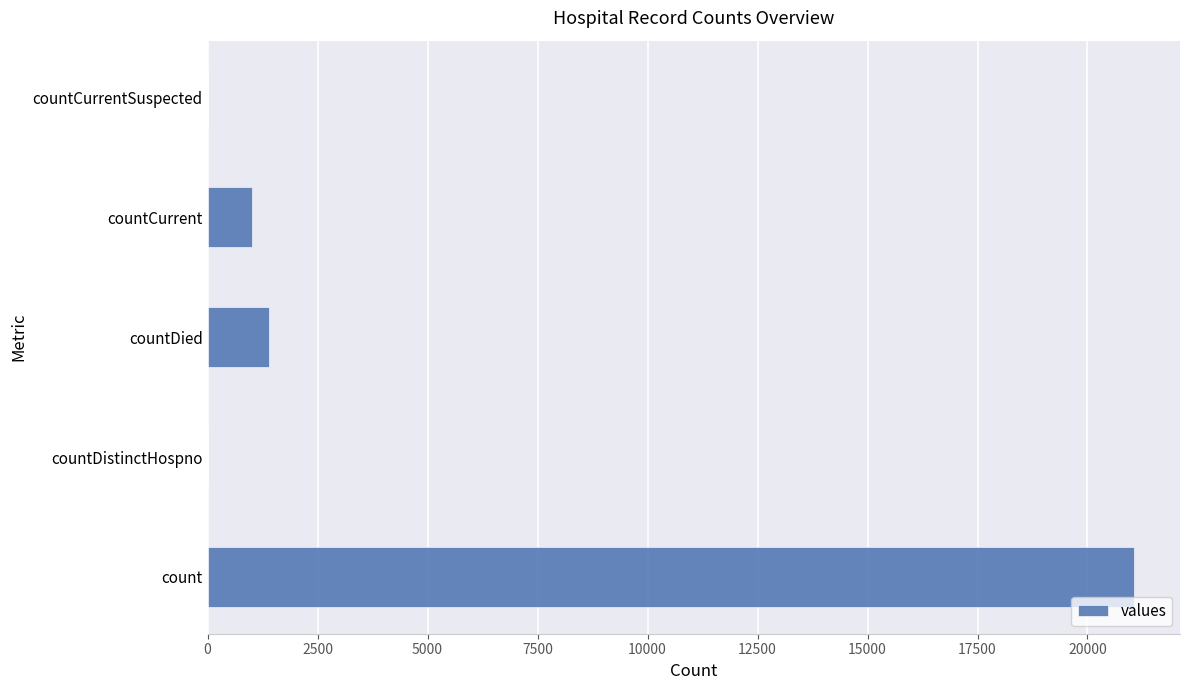

Between countCurrentSuspected and countCurrent, which is larger?

countCurrent